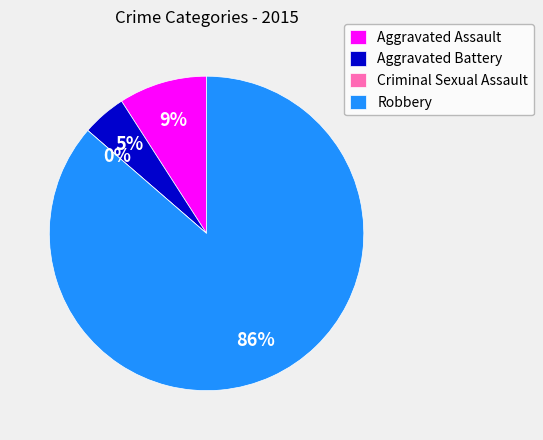

What percentage do Aggravated Assault and Robbery together represent?

95.5%